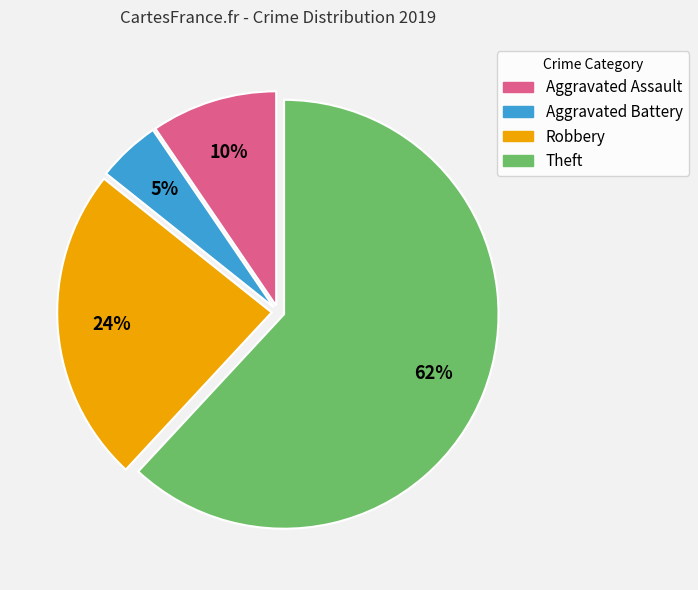

What is the smallest slice in the pie chart?

Aggravated Battery